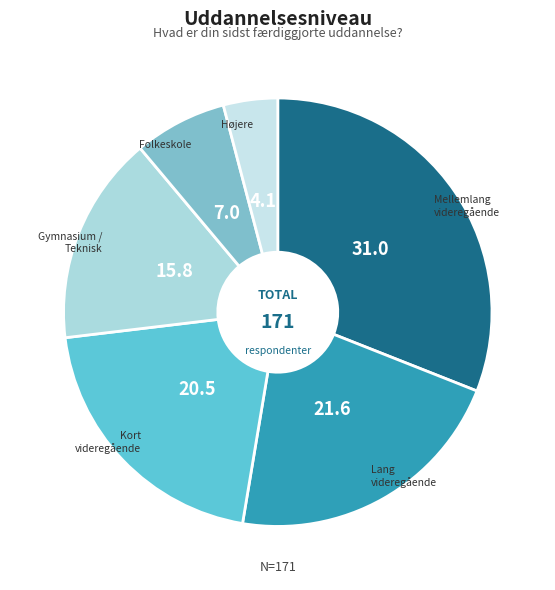

What is the ratio of the value at Kort videregående to the value at Folkeskole?

2.9